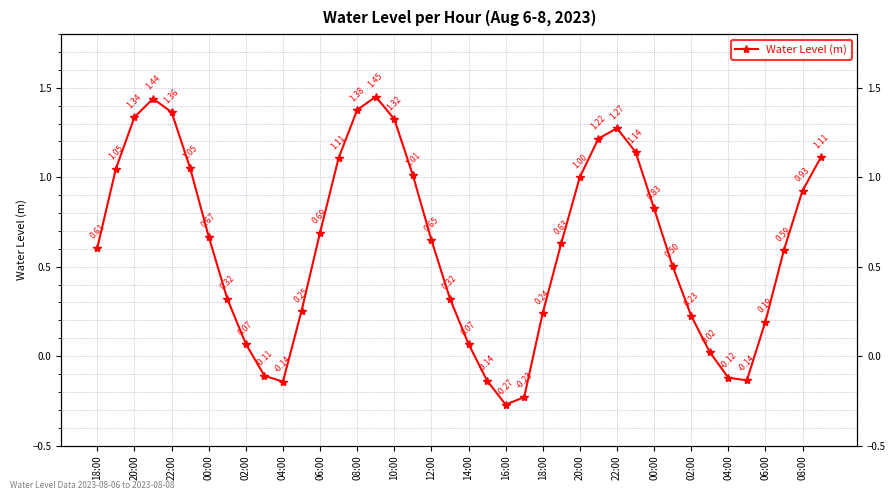

How many interior local valleys (lower than both neighbors) does the data have?

3